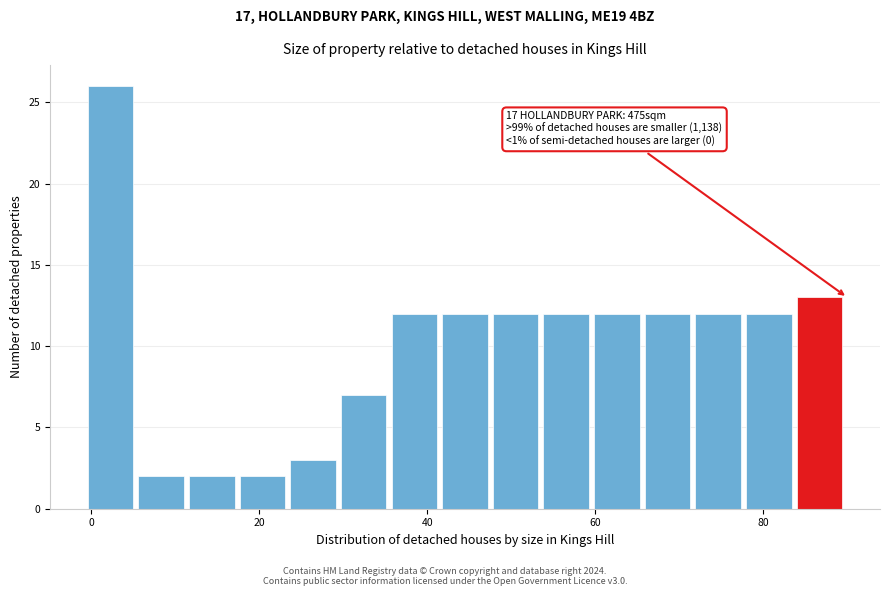

Around what value on the x-axis is the tallest bar? Give the approximate position of its centre, as read against the axis.

2